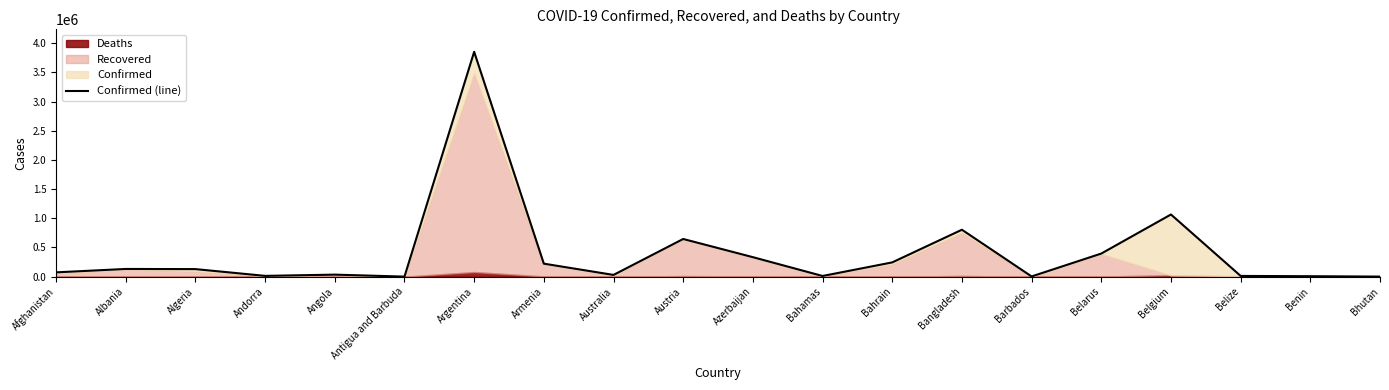

What position from the right is Belgium?

4